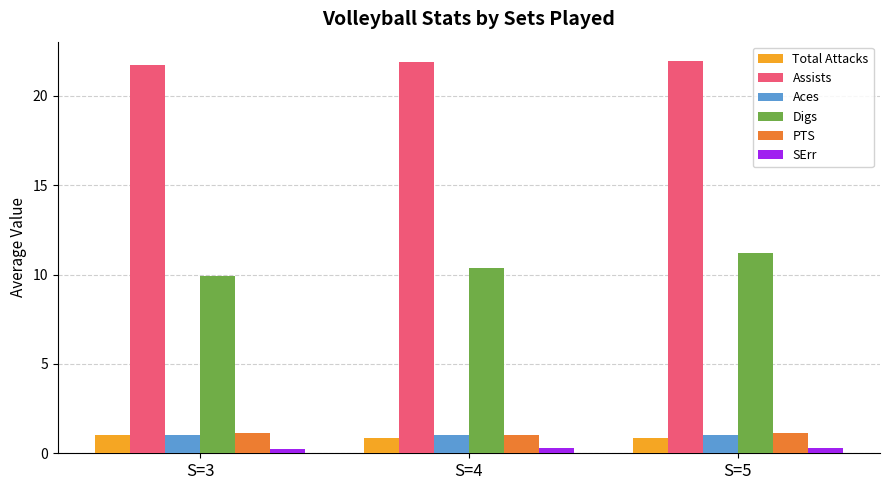

True or false: PTS has a value of 1.9 at S=5.

False